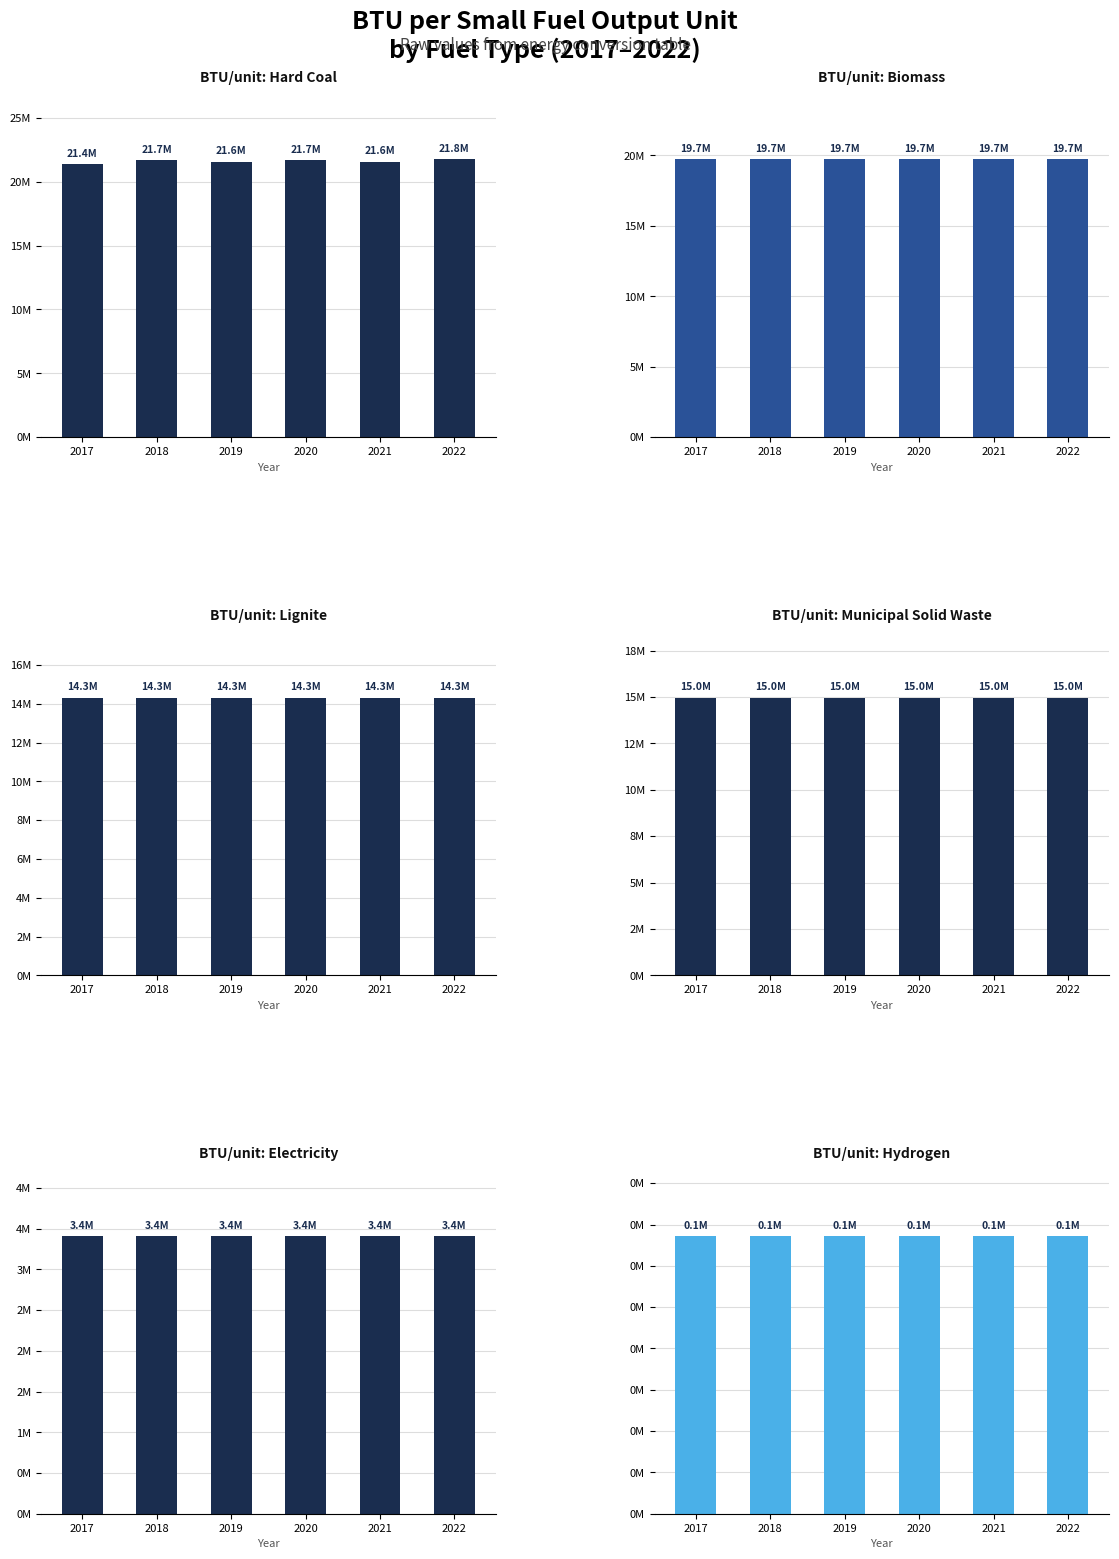

True or false: municipal solid waste has a value of 14973180.3 at 2021.

True